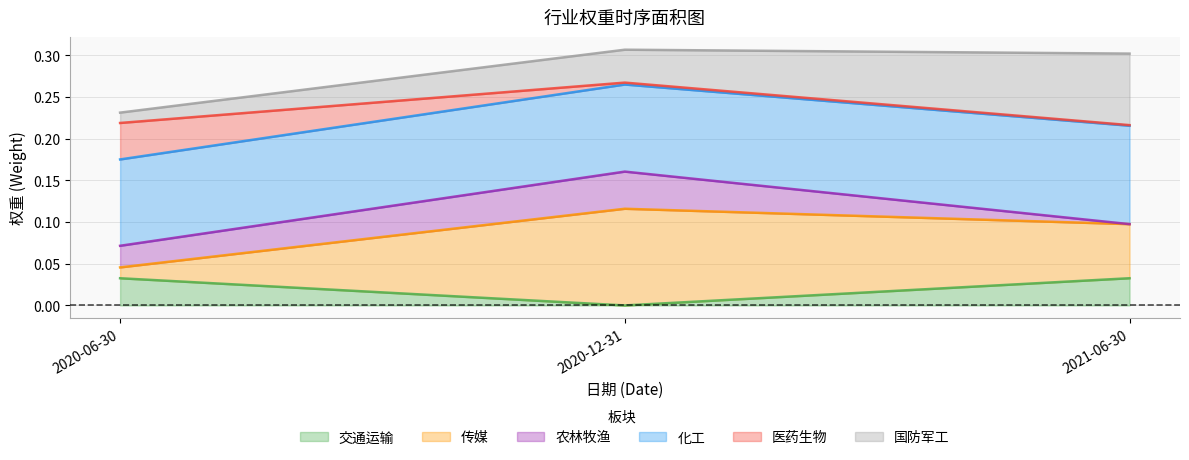

The value of 交通运输 at 2020-06-30 is 0.1. True or false?

False